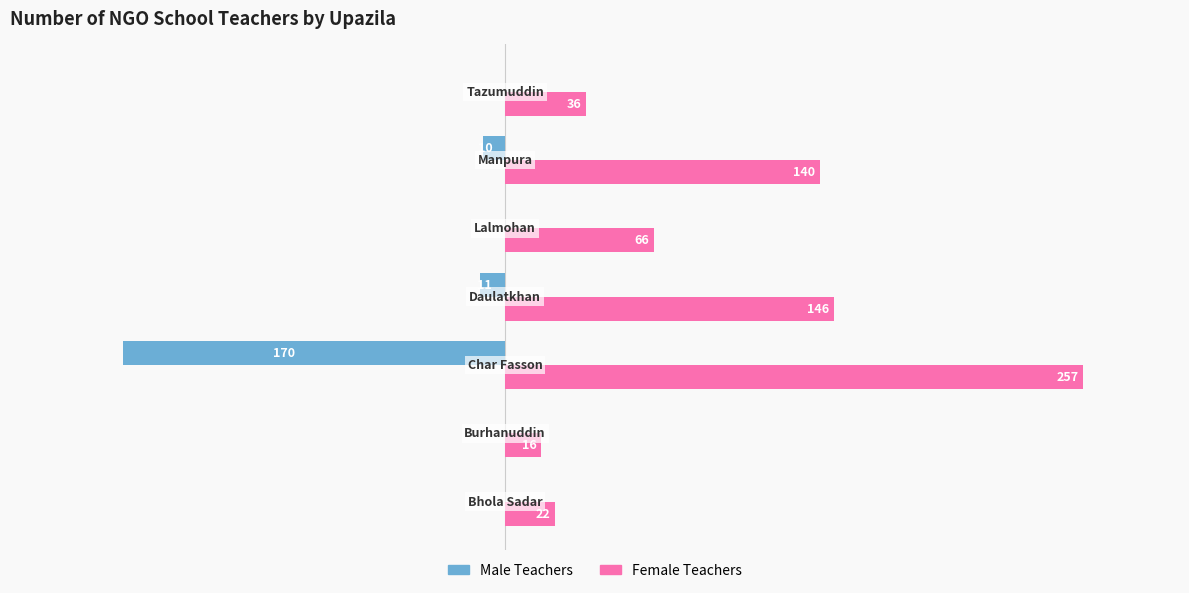

Which series has the largest total across all categories?

Female Teachers